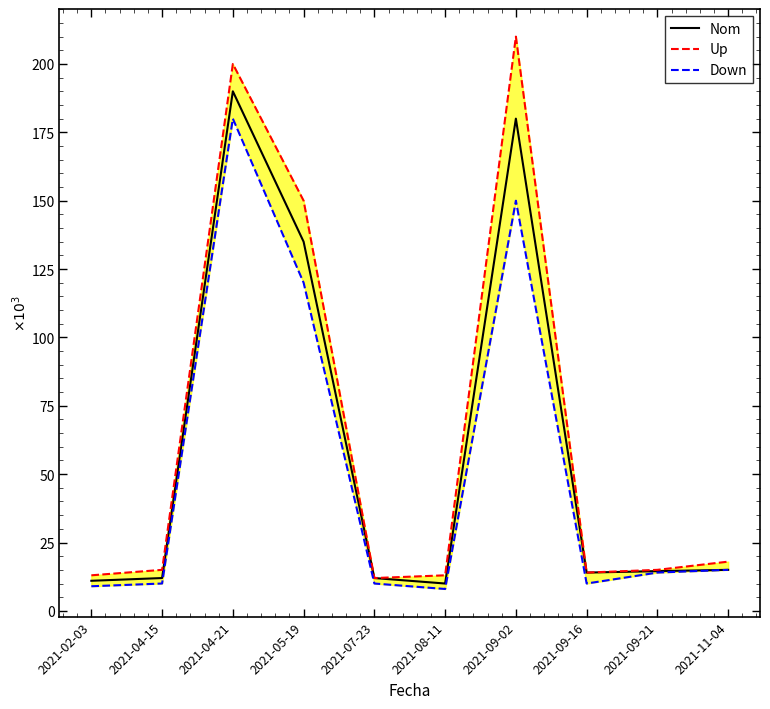

Reading left to right, extract all data points from this chart.

Nom: 11000	12000	190000	135000	12000	10000	180000	14000	14521	15000
Up: 13000	15000	200000	150000	12000	13000	210000	14000	15000	18000
Down: 9000	10000	180000	120000	10000	8000	150000	10000	14000	15000